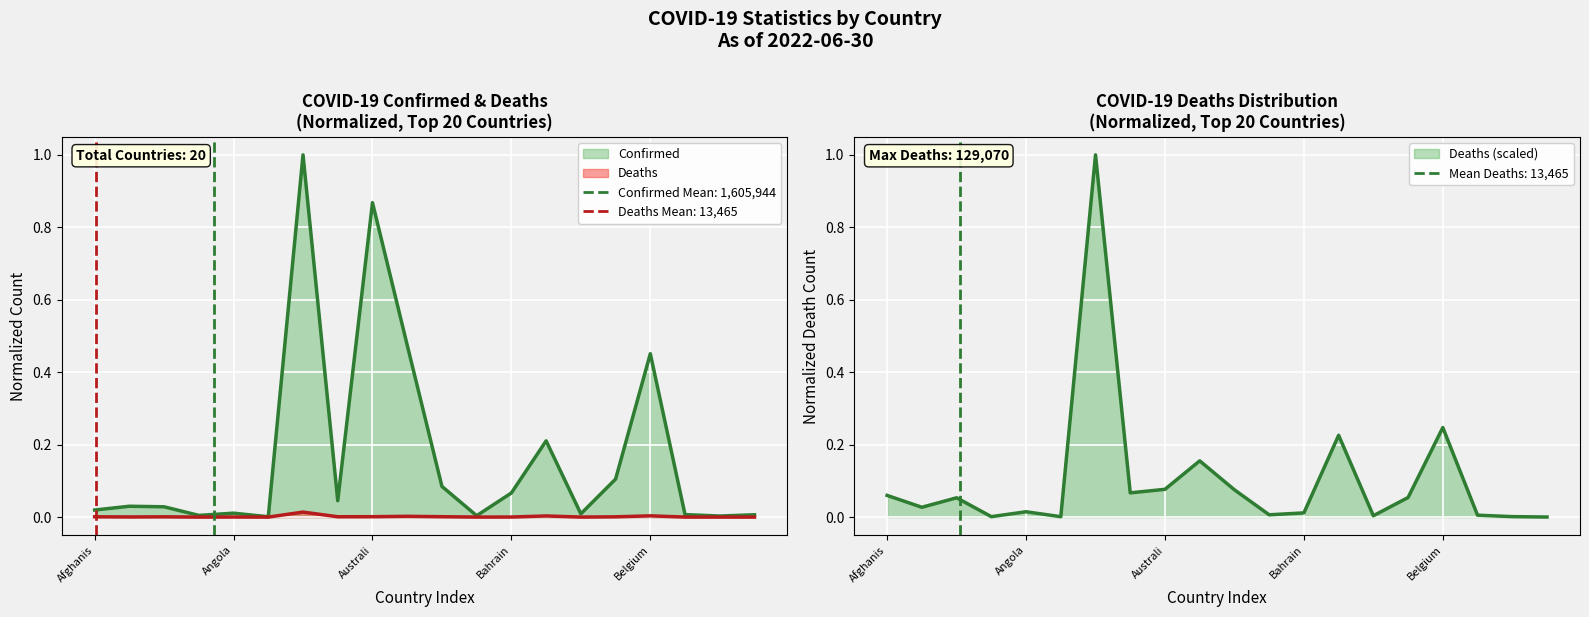

What is the sum of all Confirmed values?

3.4